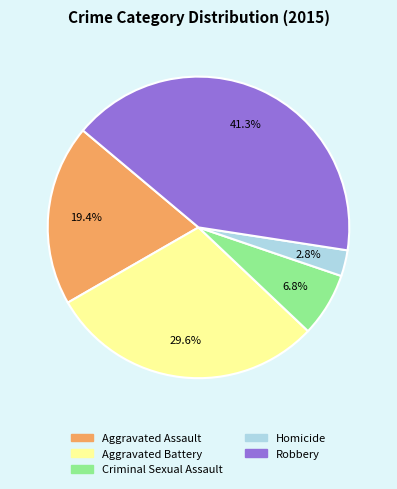

Does Robbery represent more than half of the total?

No